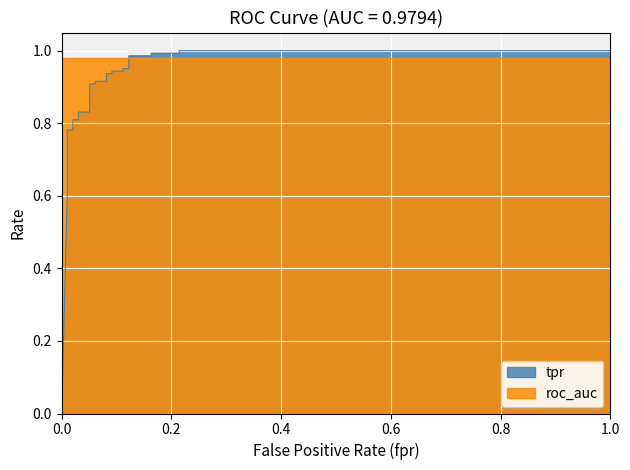

What is the change in value from 15 to 28?

+0.1